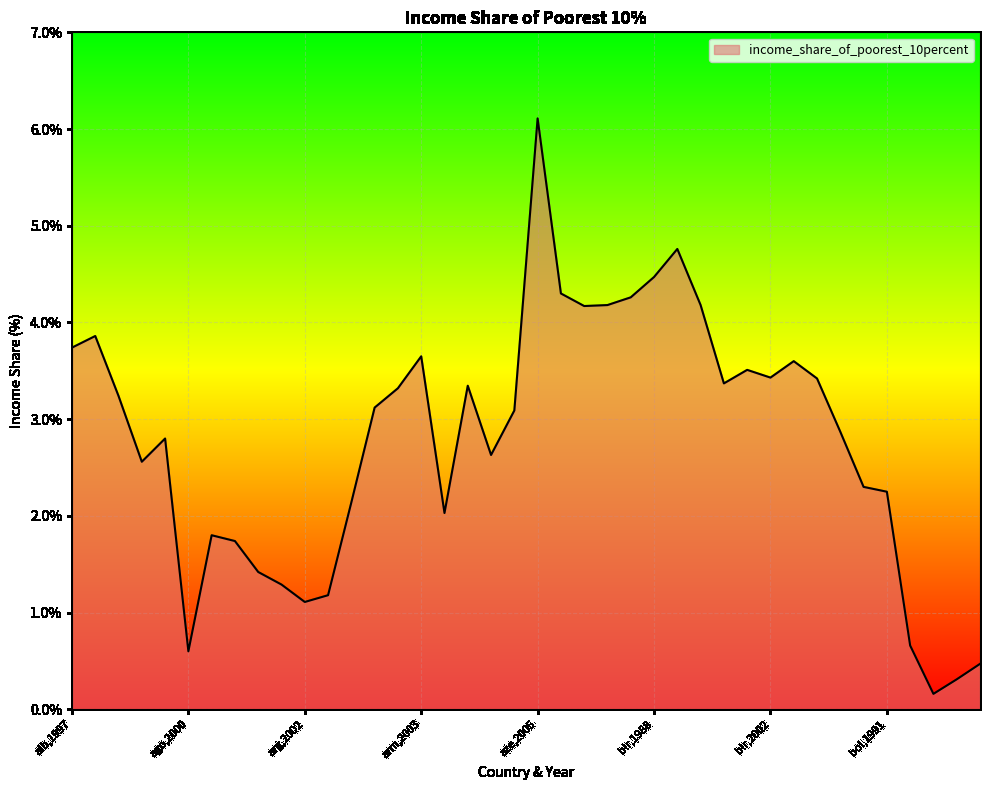

What is the greatest value displayed?

6.1